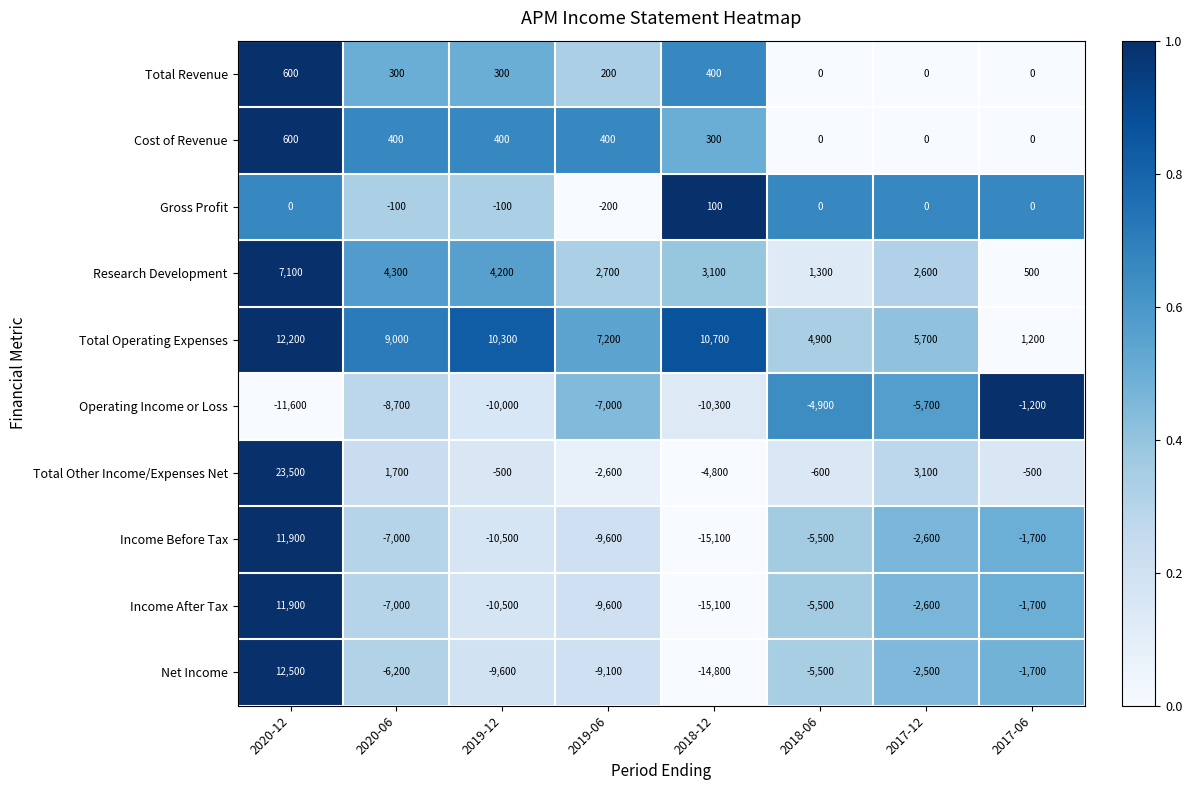

Where does the Cost of Revenue series first go above 400?

2020-12